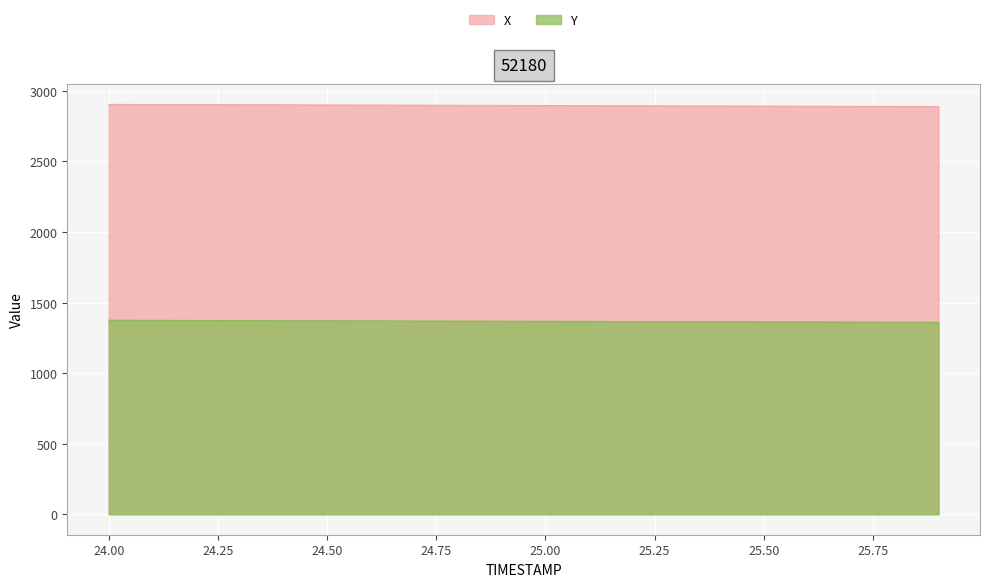

Rank the series by their average value, from lowest to highest.

Y, X